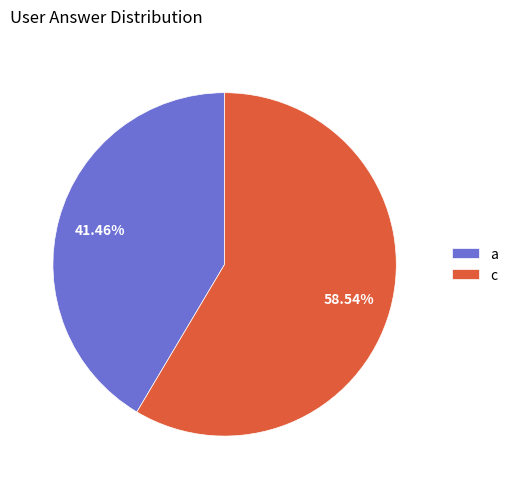

To the nearest percent, what portion does c represent?

59%